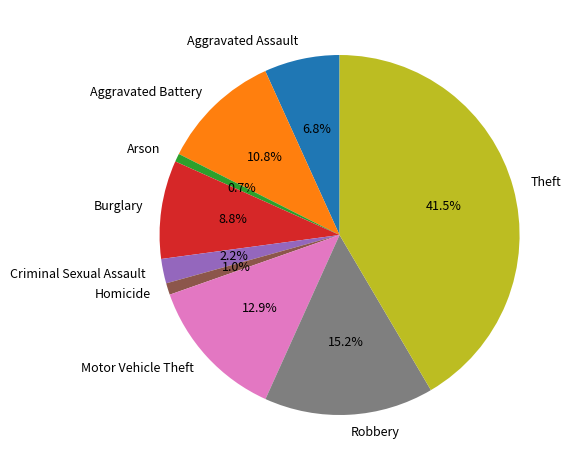

Does Homicide account for over 50% of the chart?

No